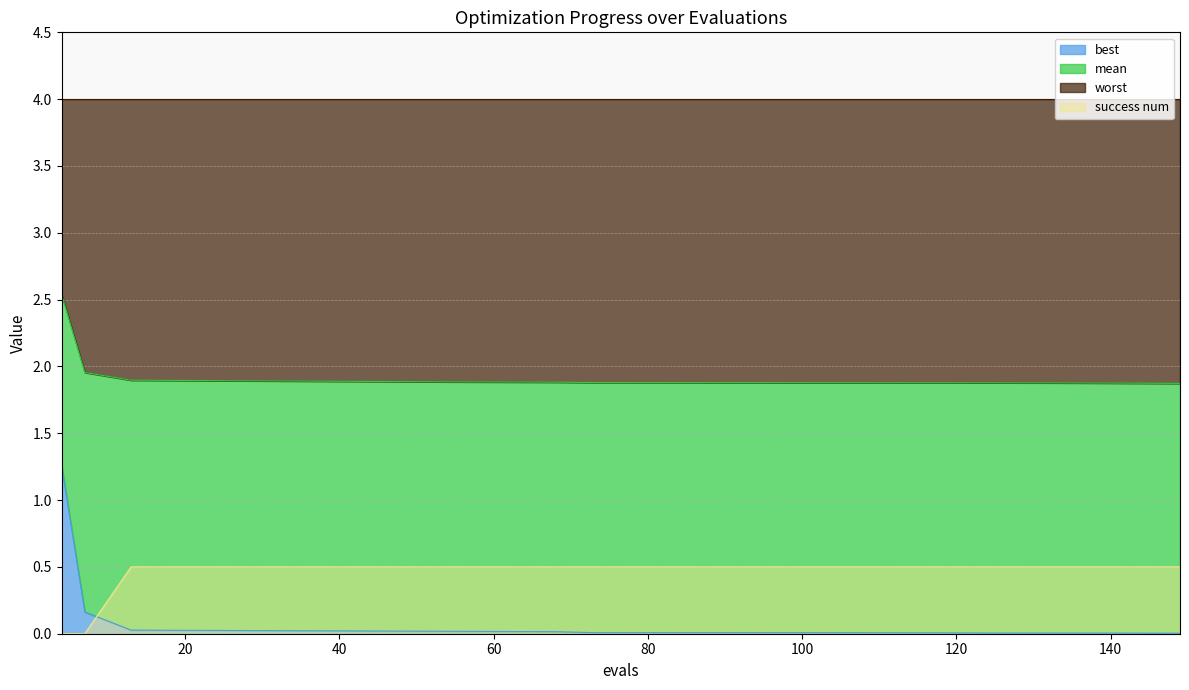

True or false: success num and best cross at least once.

True